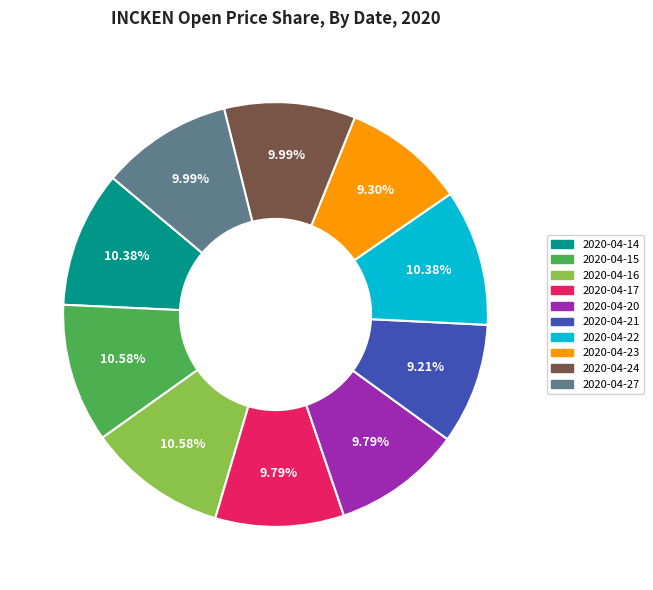

Is the sum of 2020-04-23 and 2020-04-27 greater than half?

No